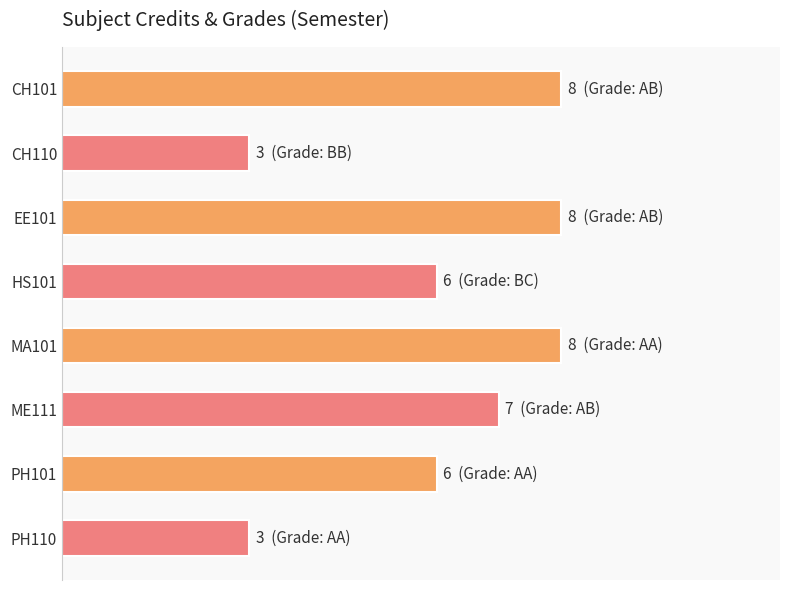

Does the chart contain any negative values?

No